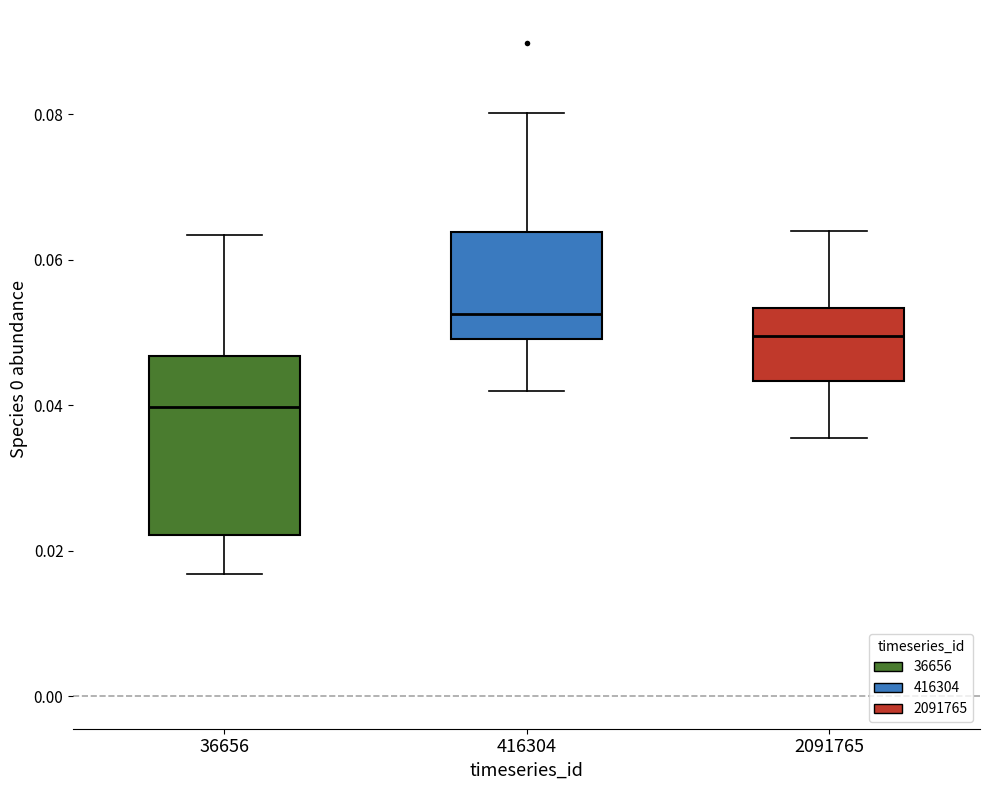

Which box is the tallest, from its lower edge to its upper edge?

36656